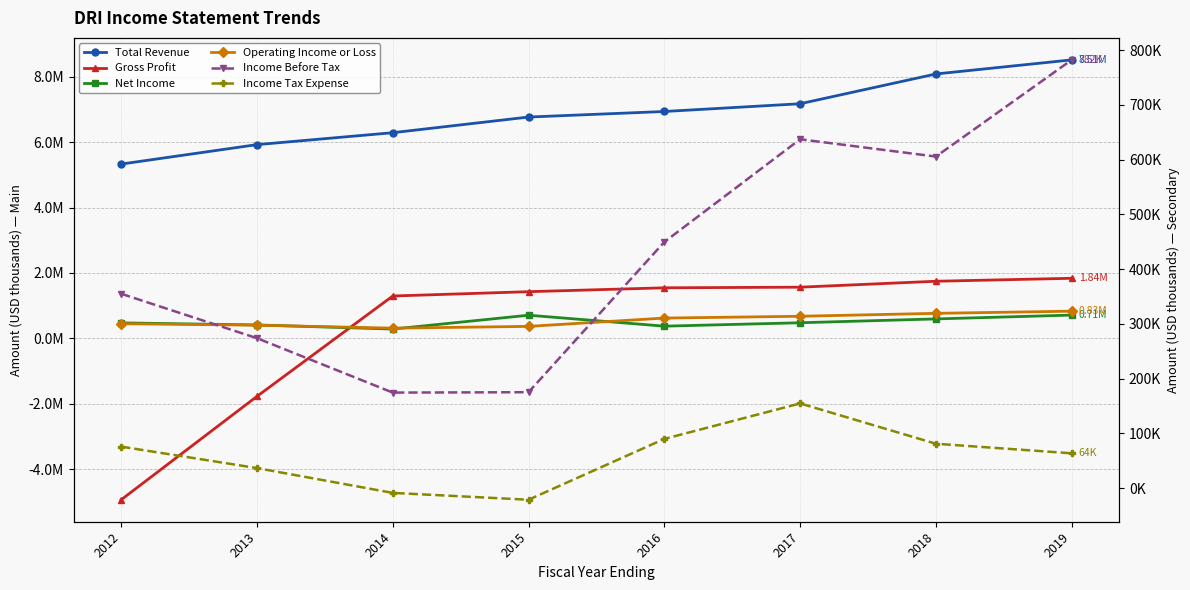

Reading right to left, what are all the values shown in this chart?

Total Revenue: 8510400	8080100	7170200	6933500	6764000	6285600	5921000	5327100
Gross Profit: 1837800	1747000	1565900	1546800	1428300	1296400	-1770300	-4928200
Net Income: 713400	596000	479100	375000	709500	286200	411900	475500
Operating Income or Loss: 832500	766800	677500	622200	367900	314100	404800	449100
Income Before Tax: 782300	605700	637300	449700	175300	174600	274000	355100
Income Tax Expense: 63700	81200	154800	90000	-21100	-8600	36700	75900